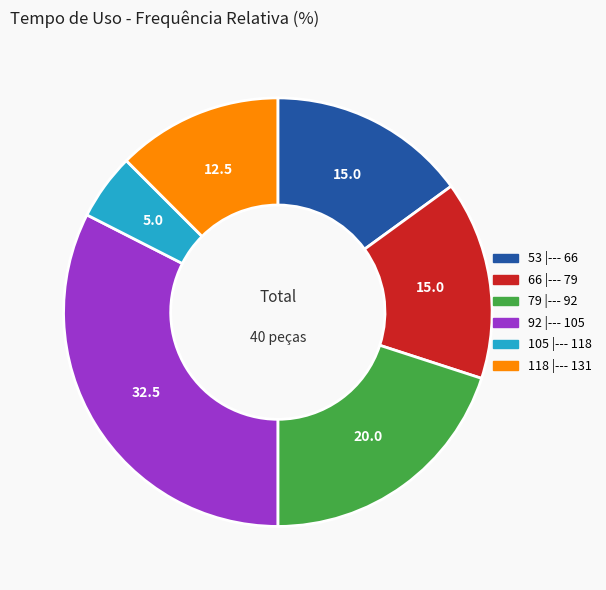

Count the number of slices in the pie.

6